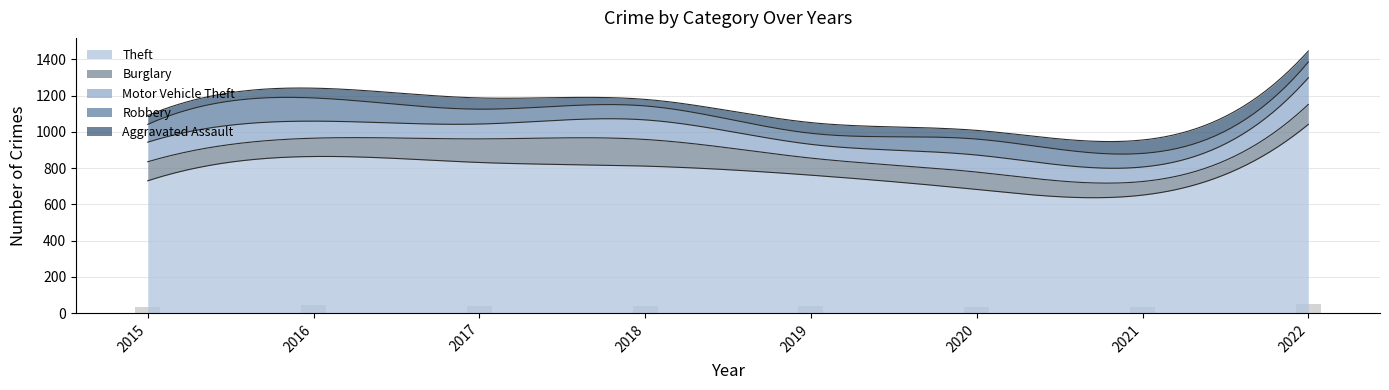

True or false: Robbery has a value of 82 at 2017.

True